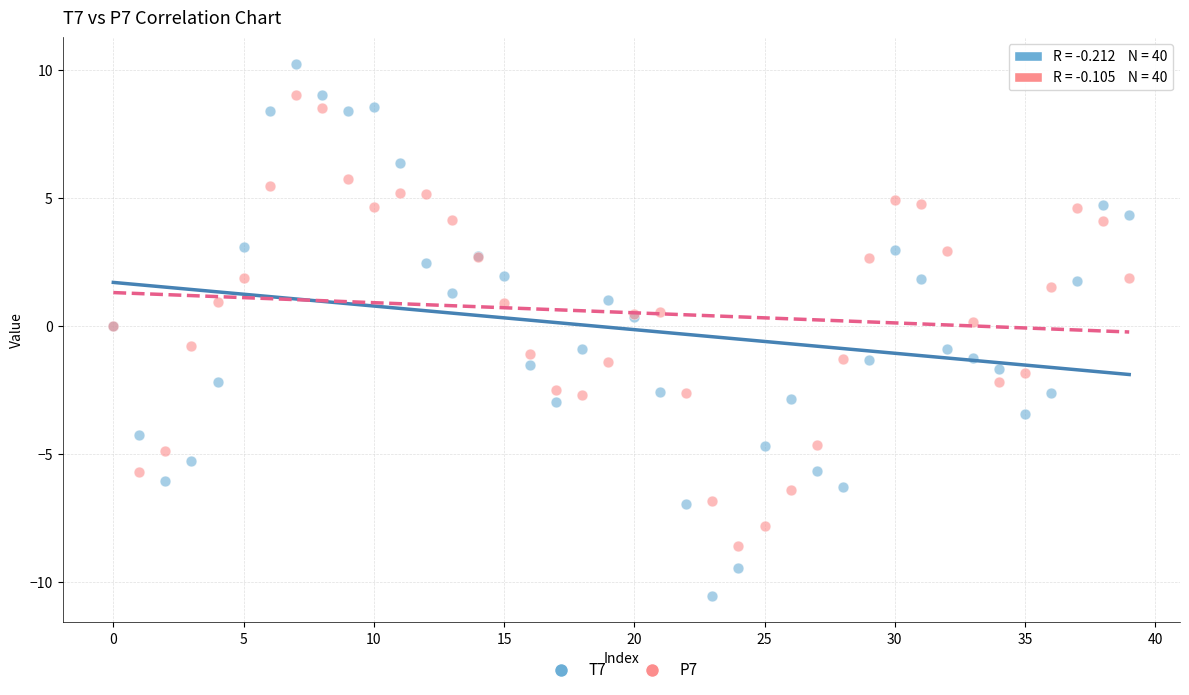

Which series has the widest spread of Y values?

T7